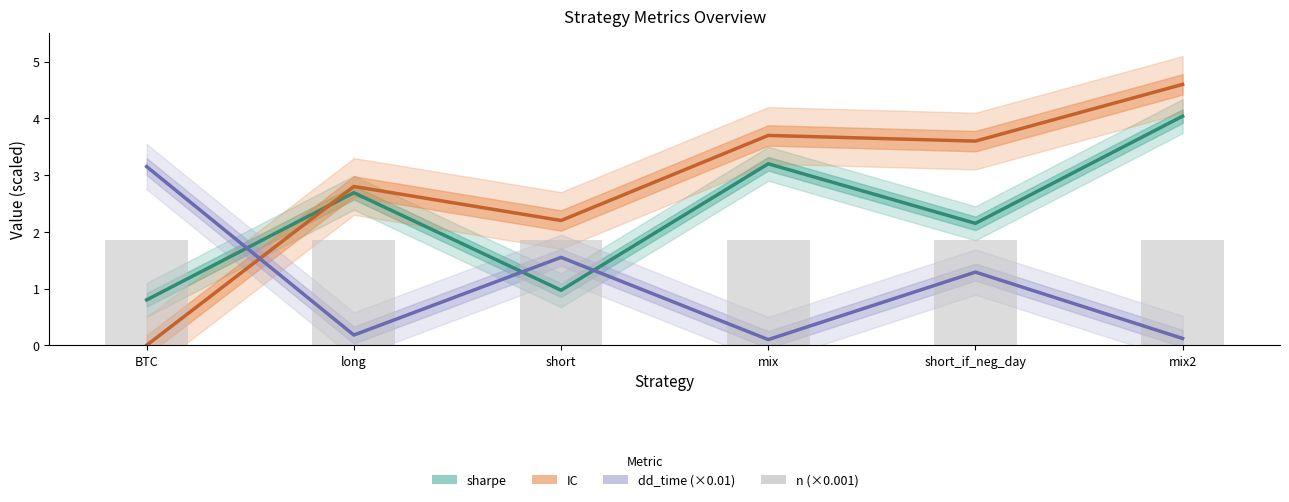

The value of IC at mix is 5.3. True or false?

False